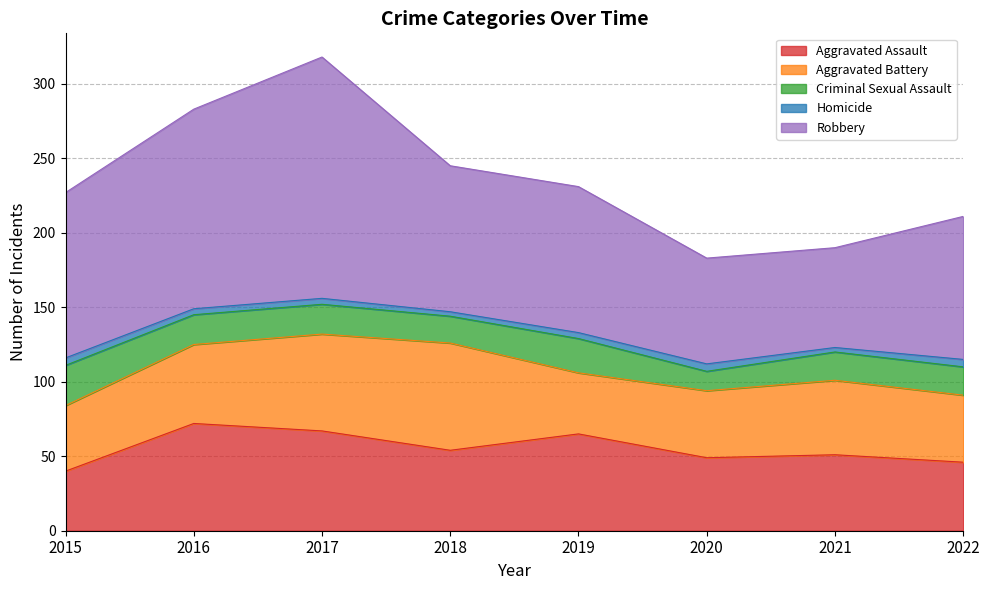

What is the maximum value for Homicide?

5